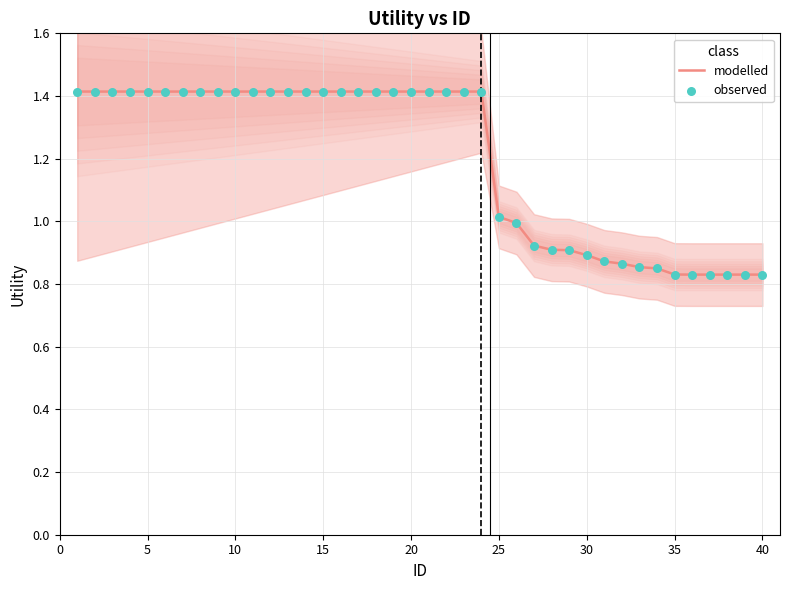

Which series reaches the minimum Y coordinate?

modelled